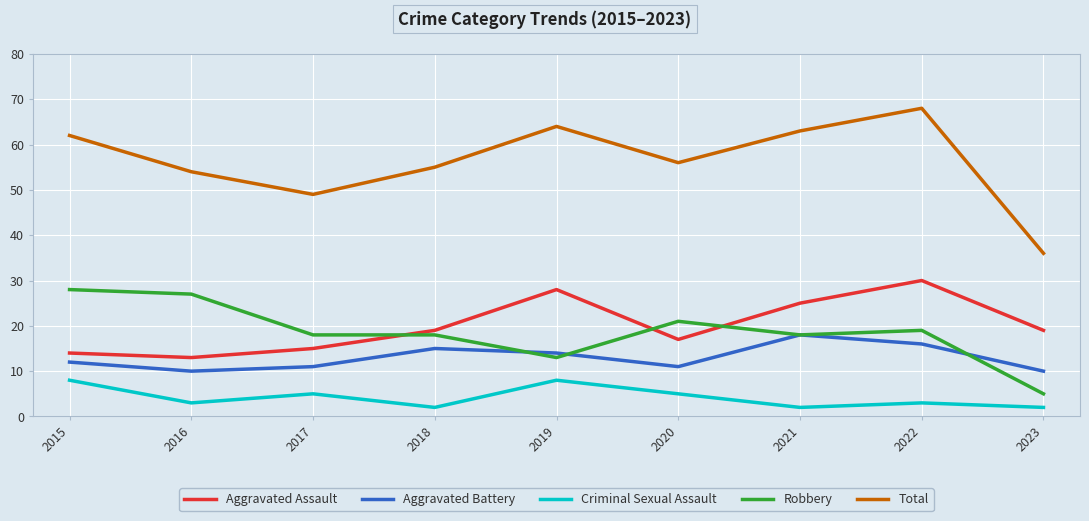

Which series has the widest spread of values?

Total